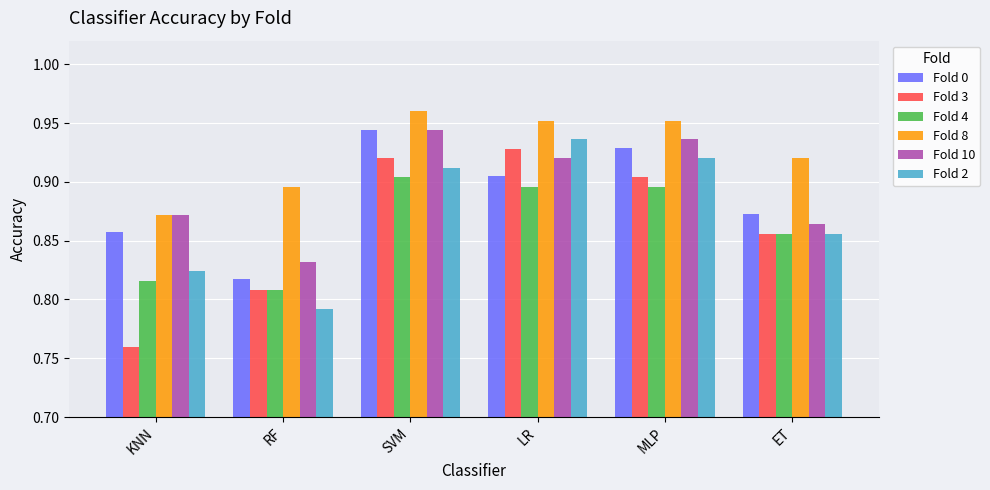

List the labels in order of Fold 2 value, smallest first.

RF, KNN, ET, SVM, MLP, LR